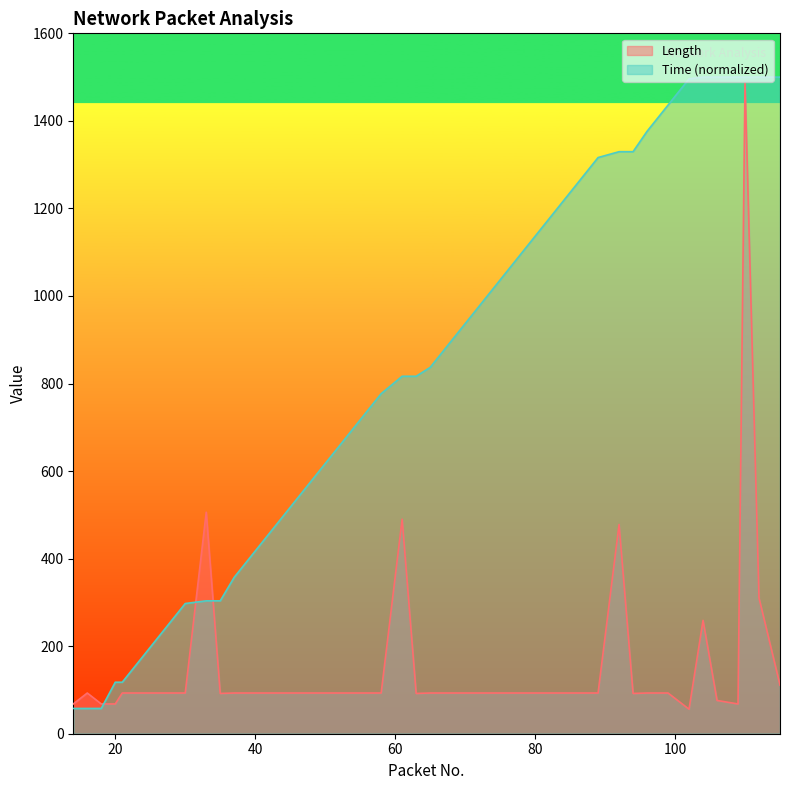

Rank the categories by Time value from highest to lowest.

115, 112, 110, 109, 106, 104, 102, 99, 96, 94, 92, 89, 86, 83, 80, 77, 74, 71, 68, 65, 63, 61, 58, 55, 52, 49, 46, 43, 40, 37, 35, 33, 30, 27, 24, 21, 20, 18, 16, 14